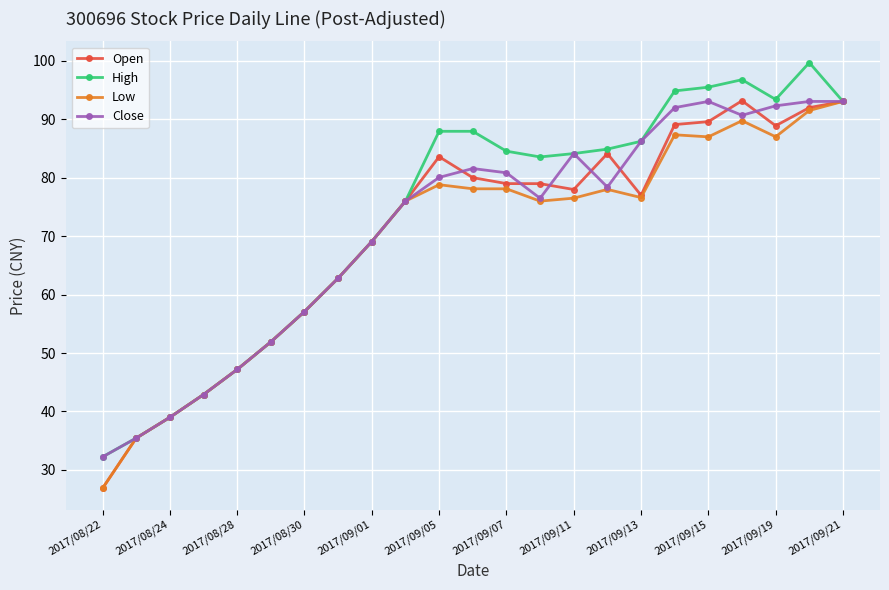

List the series in order of their overall mean, highest first.

High, Close, Open, Low